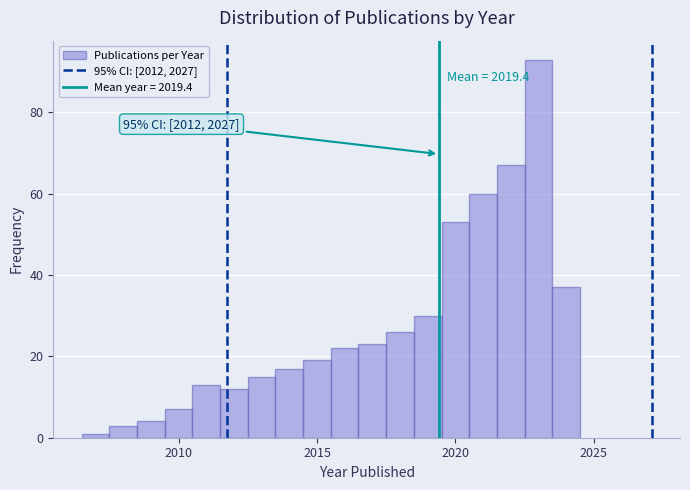

Around what value on the x-axis is the tallest bar? Give the approximate position of its centre, as read against the axis.

2023.0